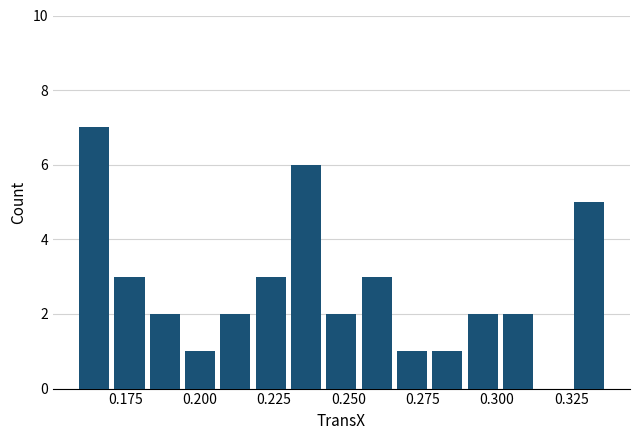

Around what value on the x-axis is the tallest bar? Give the approximate position of its centre, as read against the axis.

0.165